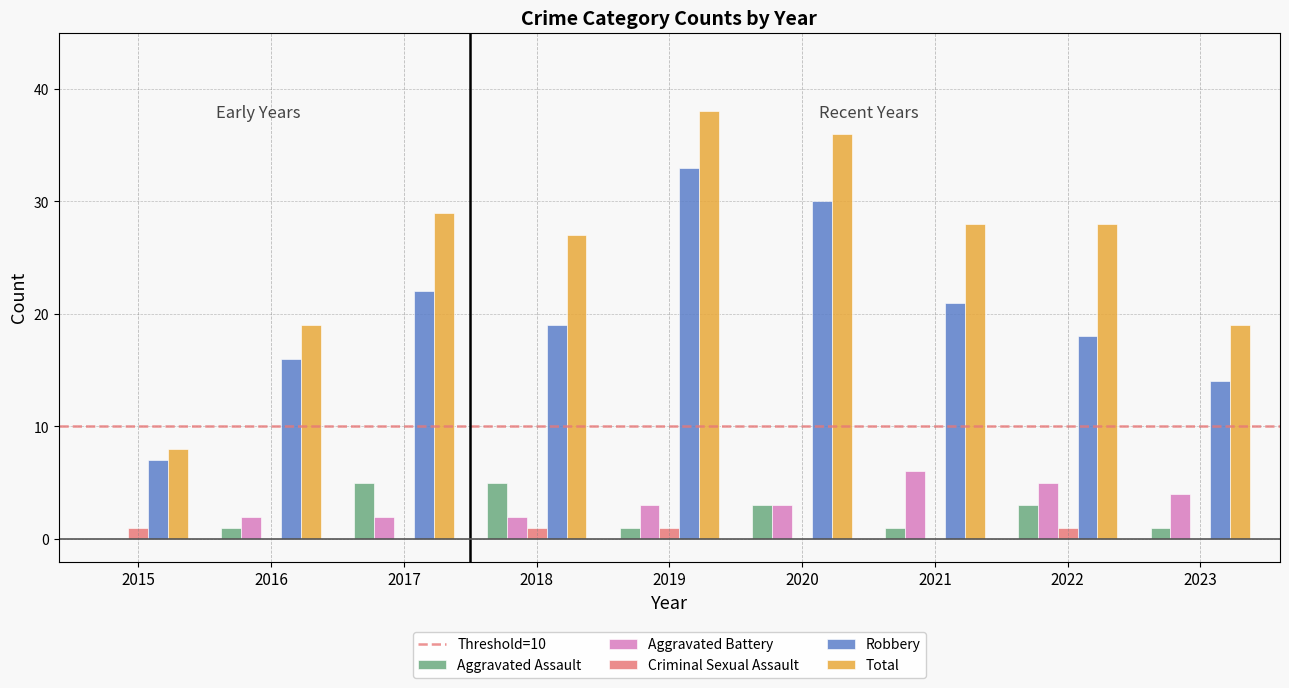

How many categories are shown in the chart?

9